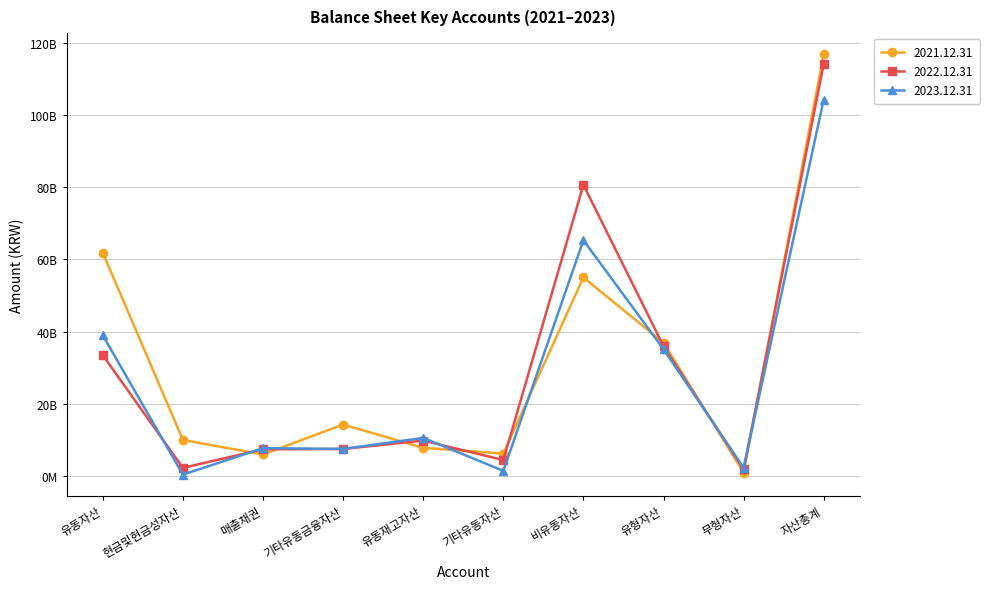

How many values in the 2022.12.31 series exceed 9834110242?

4